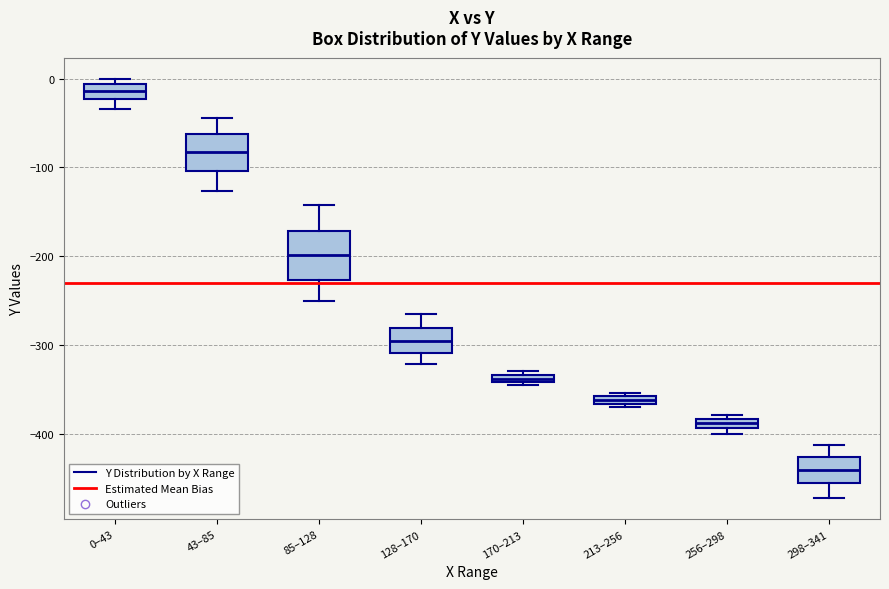

Where is the upper edge of the box for 213–256 on the y-axis? The values are not printed on the chart, so give them approximately, as read against the axis.

-360